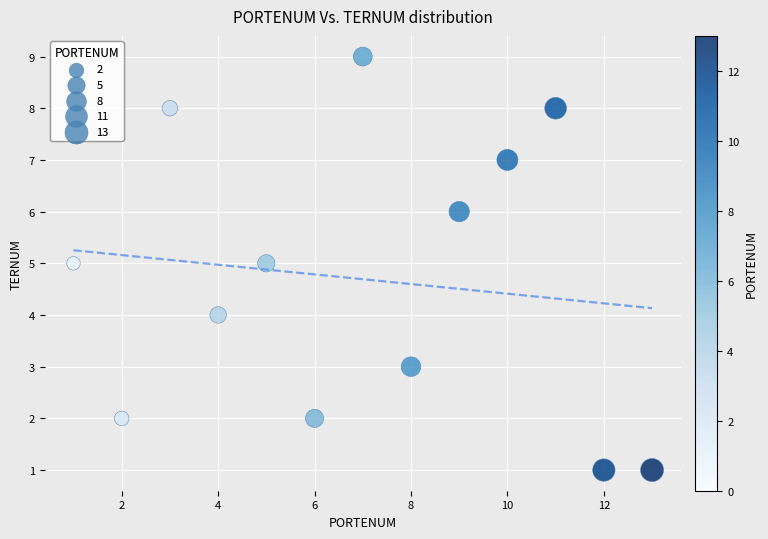

What is the range of X values (max minus min)?

12